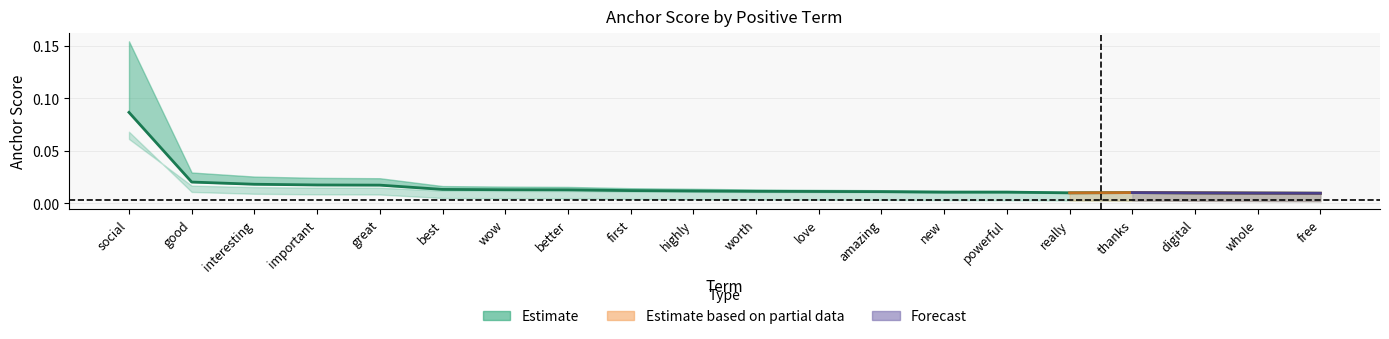

List the labels in order of value, smallest first.

free, whole, digital, really, thanks, new, powerful, amazing, love, worth, highly, first, better, wow, best, great, important, interesting, good, social